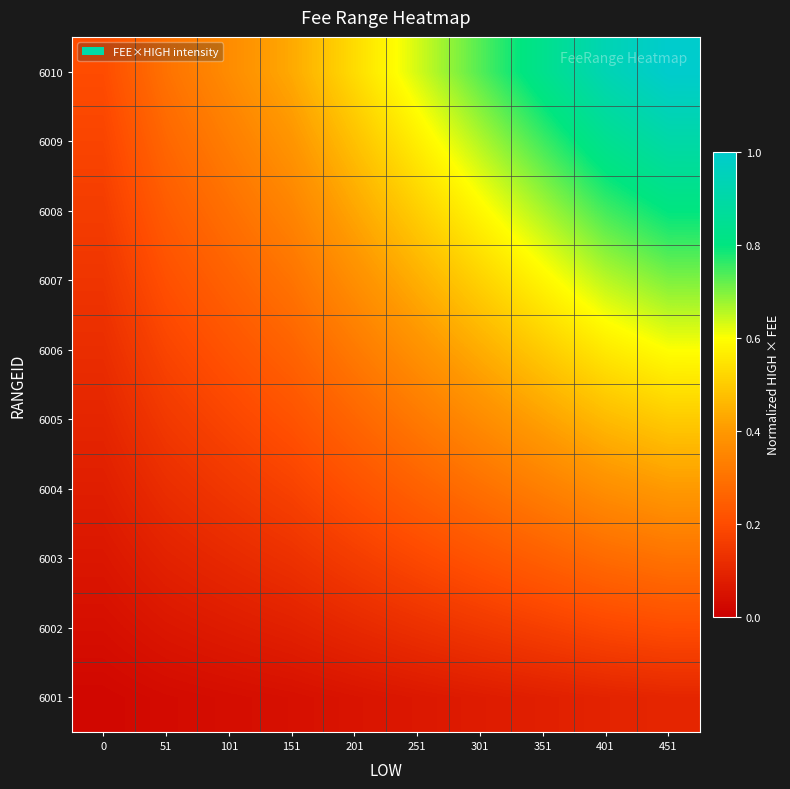

Count the number of data series in this chart.

10